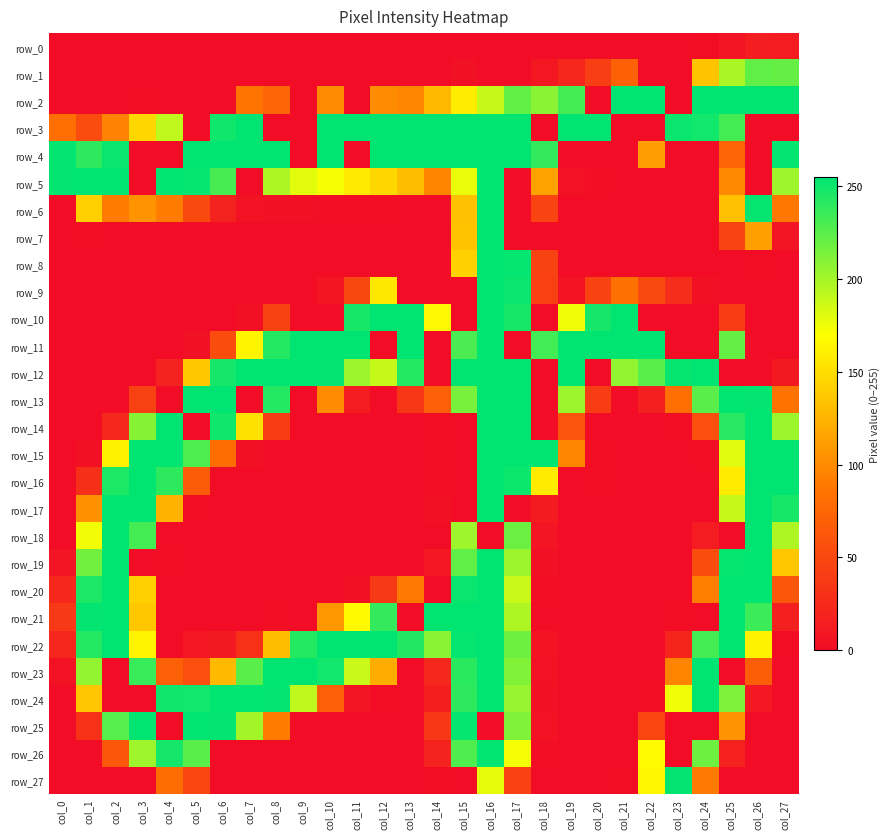

How many values in the row_24 series are below 70?

14